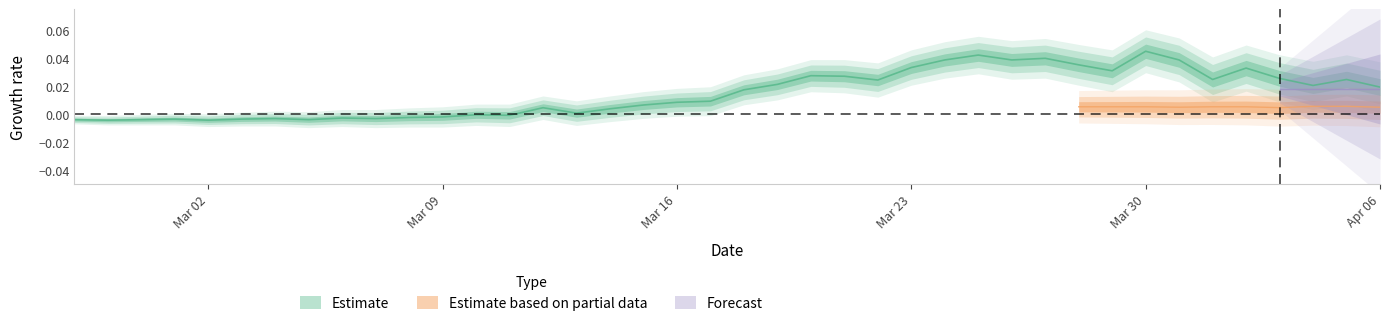

Which label corresponds to the largest value in the chart?

Mar 30